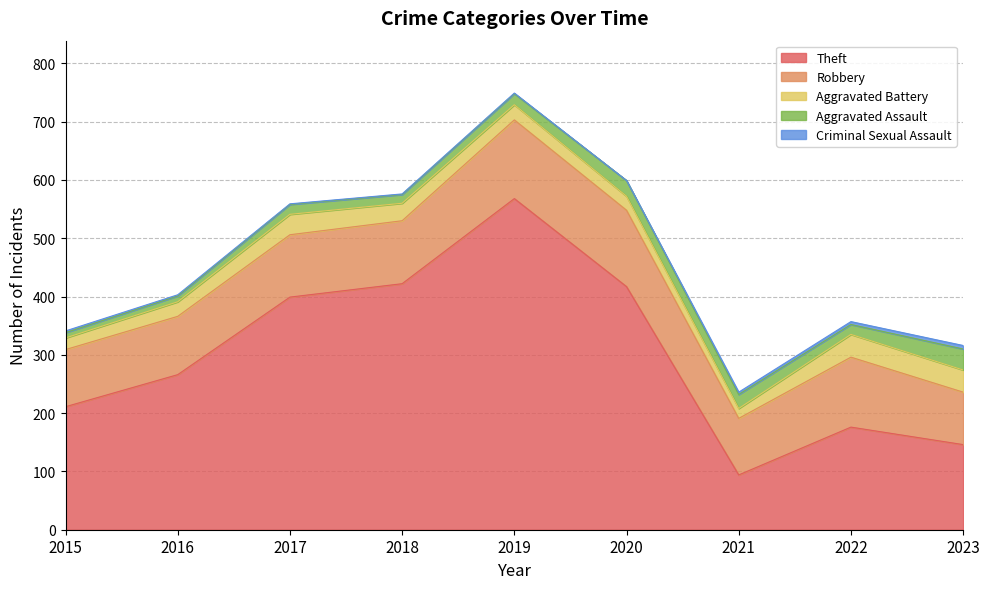

Is it true that Criminal Sexual Assault equals 2 at 2016?

True